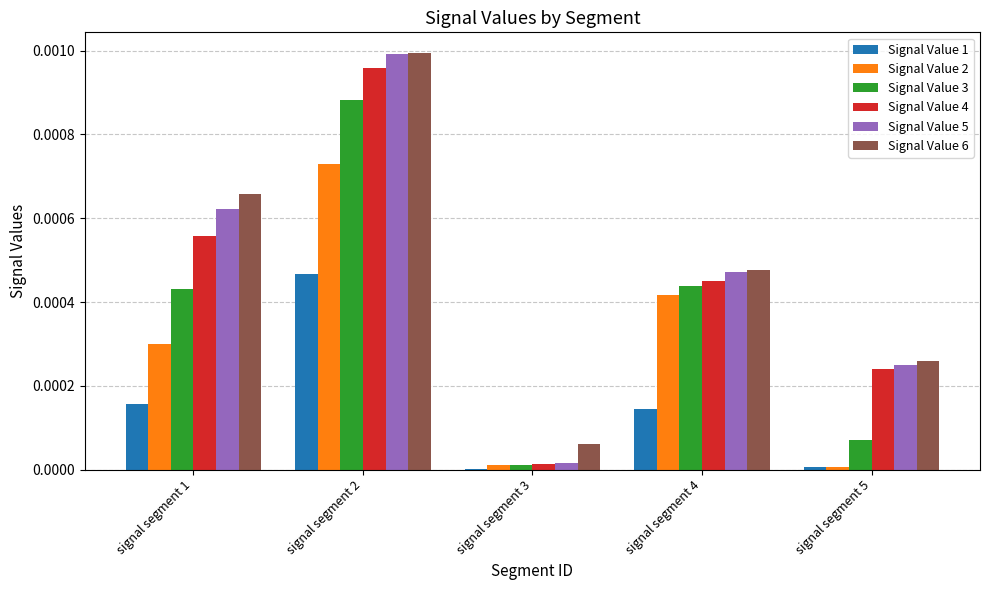

At which category is the sum across all series the highest?

signal segment 2